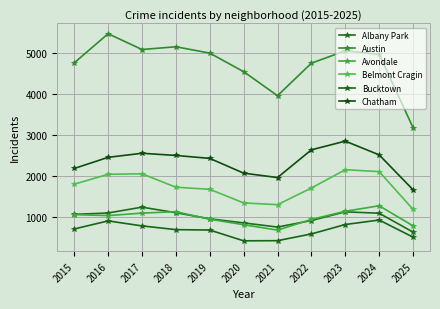

The value of Chatham at 2018 is 1712. True or false?

False